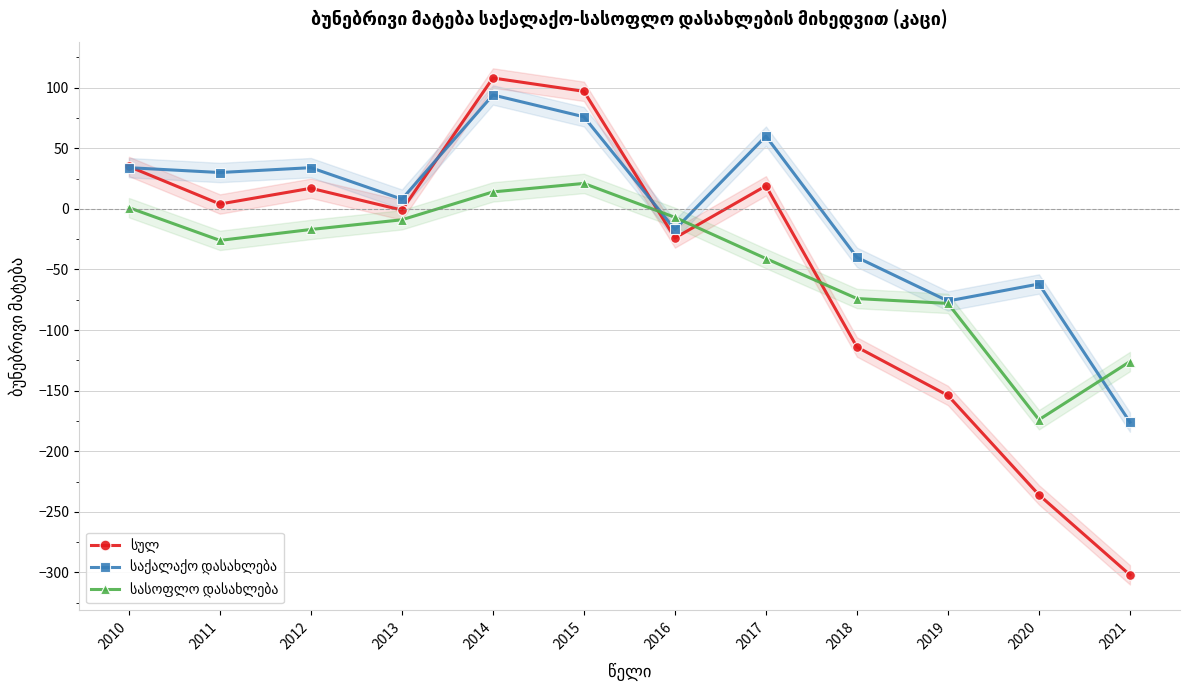

At which category does სასოფლო დასახლება reach its first local peak?

2015